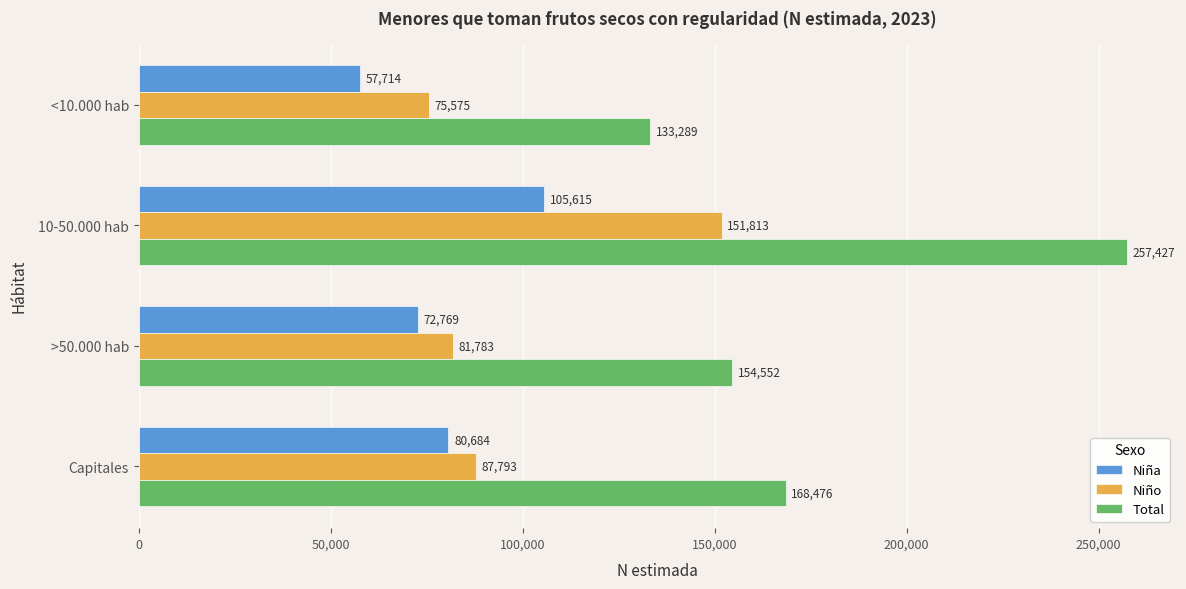

What is the spread (max minus min) of values at Capitales?

87792